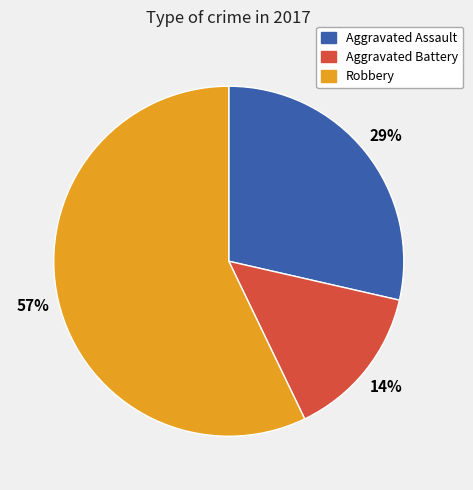

To the nearest percent, what is the difference between the largest and smallest slice percentages?

43%